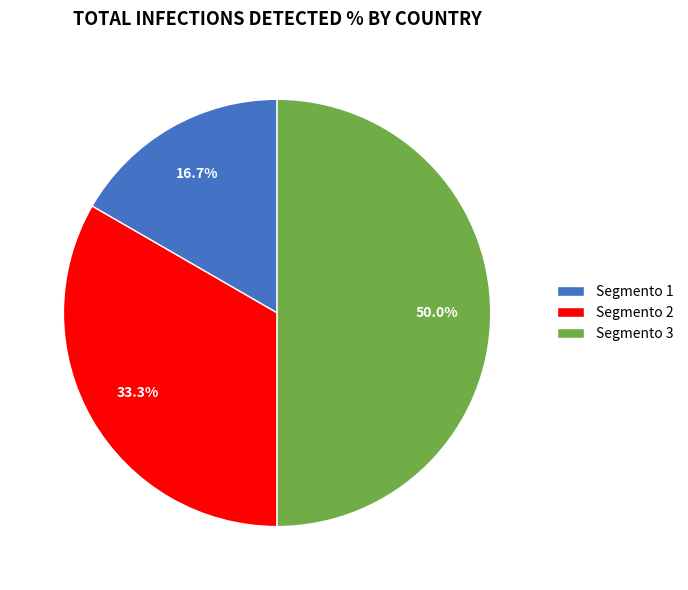

Which has a higher value, Segmento 2 or Segmento 3?

Segmento 3